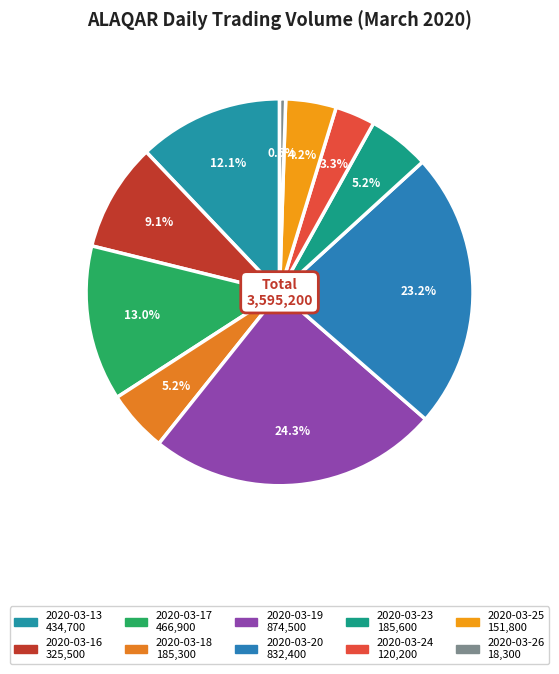

How many segments does this pie chart have?

10